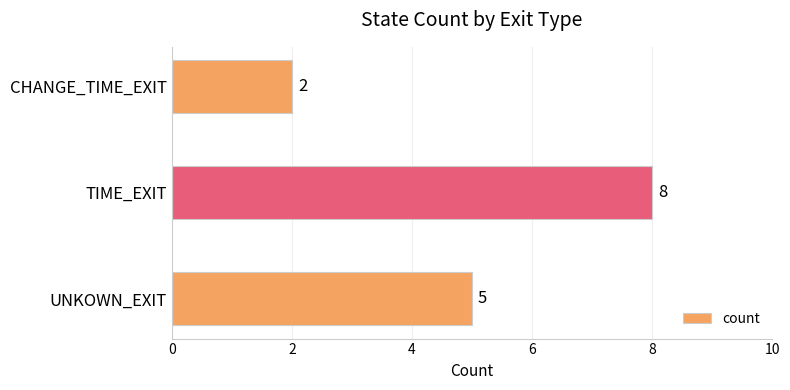

What is the difference between the values at CHANGE_TIME_EXIT and UNKOWN_EXIT?

3